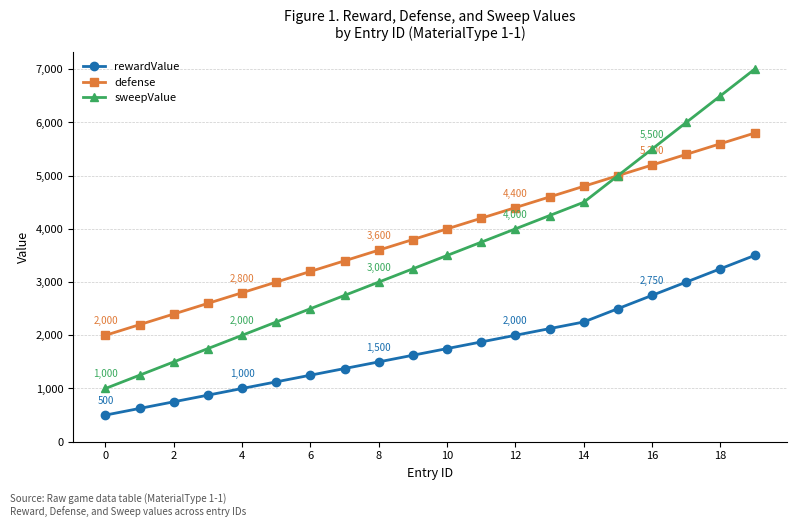

Reading left to right, transcribe all the data shown in this chart.

rewardValue: 500	625	750	875	1000	1125	1250	1375	1500	1625	1750	1875	2000	2125	2250	2500	2750	3000	3250	3500
defense: 2000	2200	2400	2600	2800	3000	3200	3400	3600	3800	4000	4200	4400	4600	4800	5000	5200	5400	5600	5800
sweepValue: 1000	1250	1500	1750	2000	2250	2500	2750	3000	3250	3500	3750	4000	4250	4500	5000	5500	6000	6500	7000